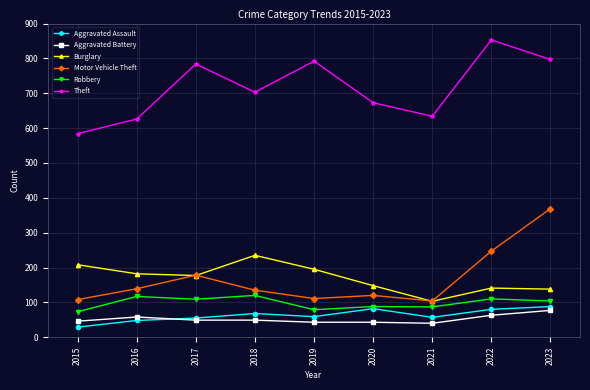

What is the difference between the Motor Vehicle Theft values at 2019 and 2015?

3